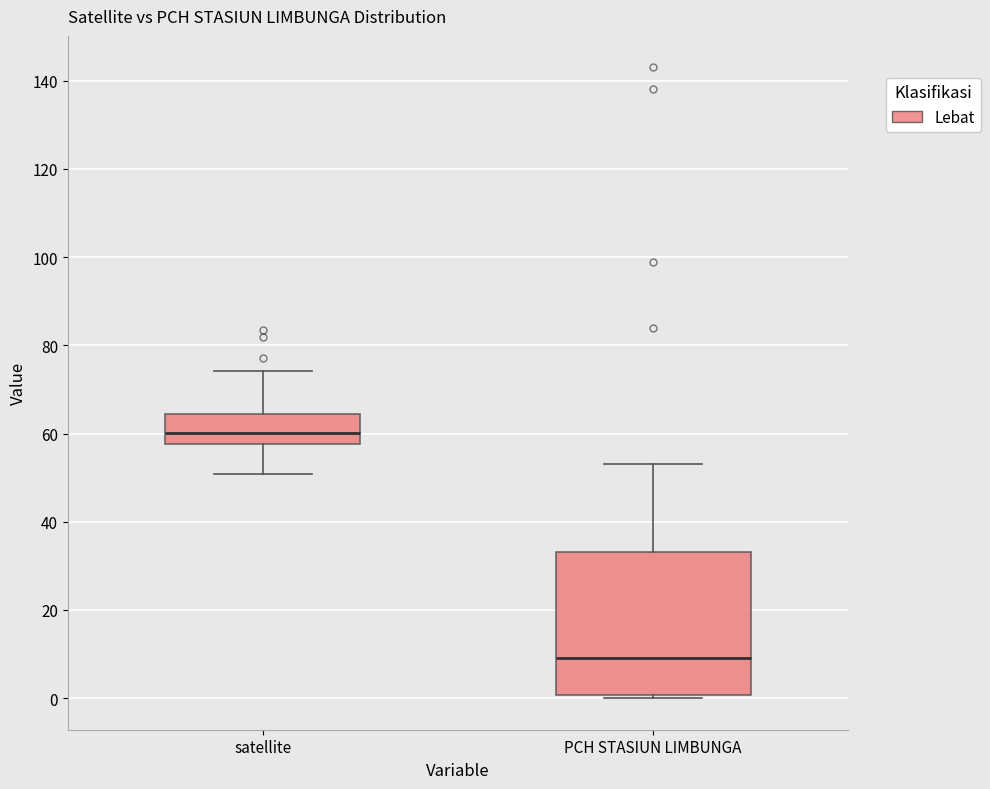

Comparing the boxes themselves (not the whiskers), which one is the tallest?

PCH STASIUN LIMBUNGA